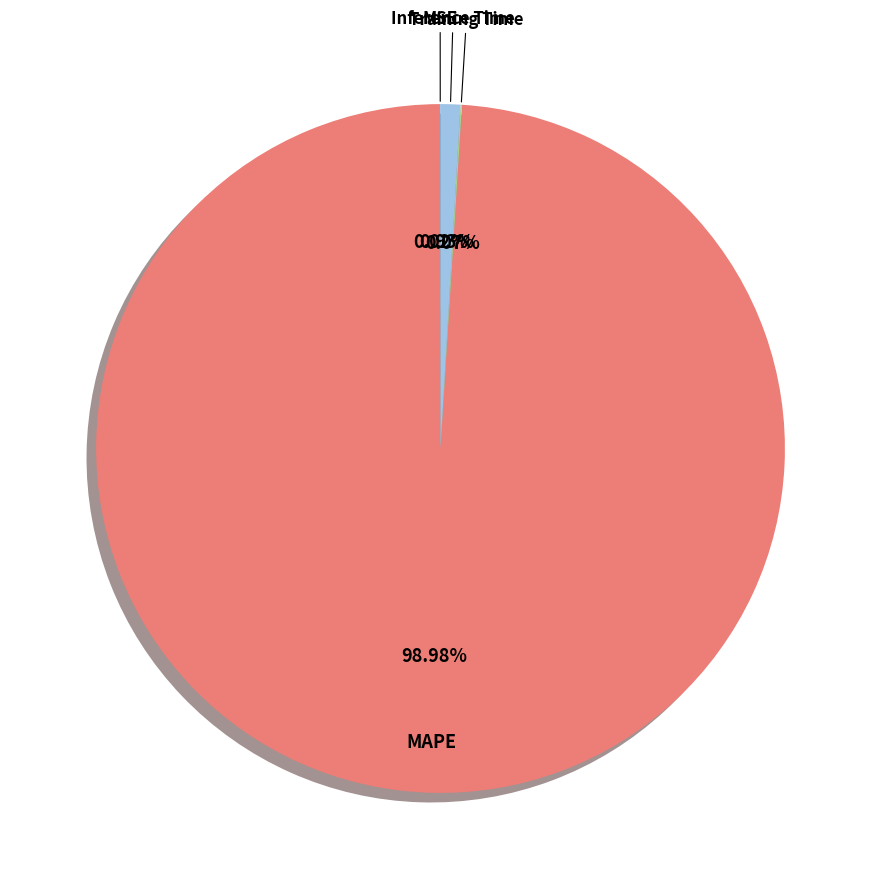

What is the ratio of the value at MAPE to the value at Inference Time?

106.9